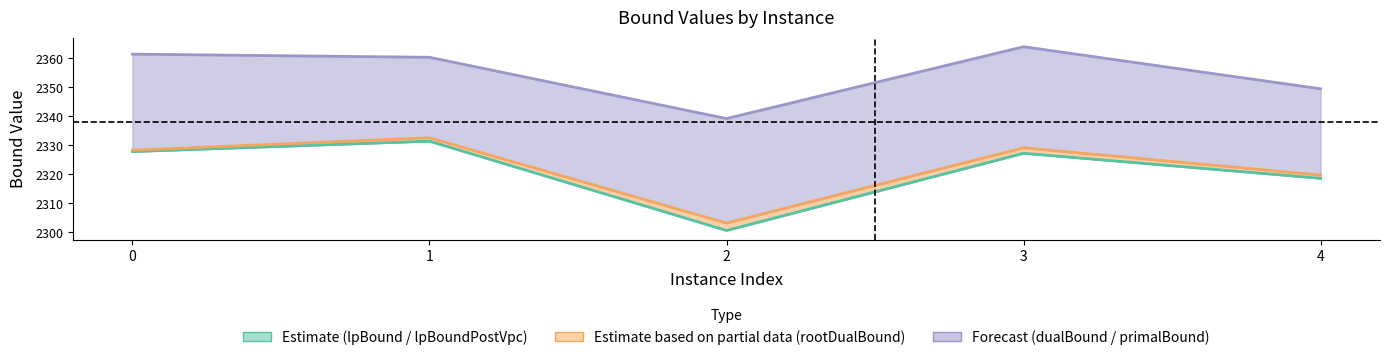

What is the approximate value of rootDualBound at 2?

2303.2